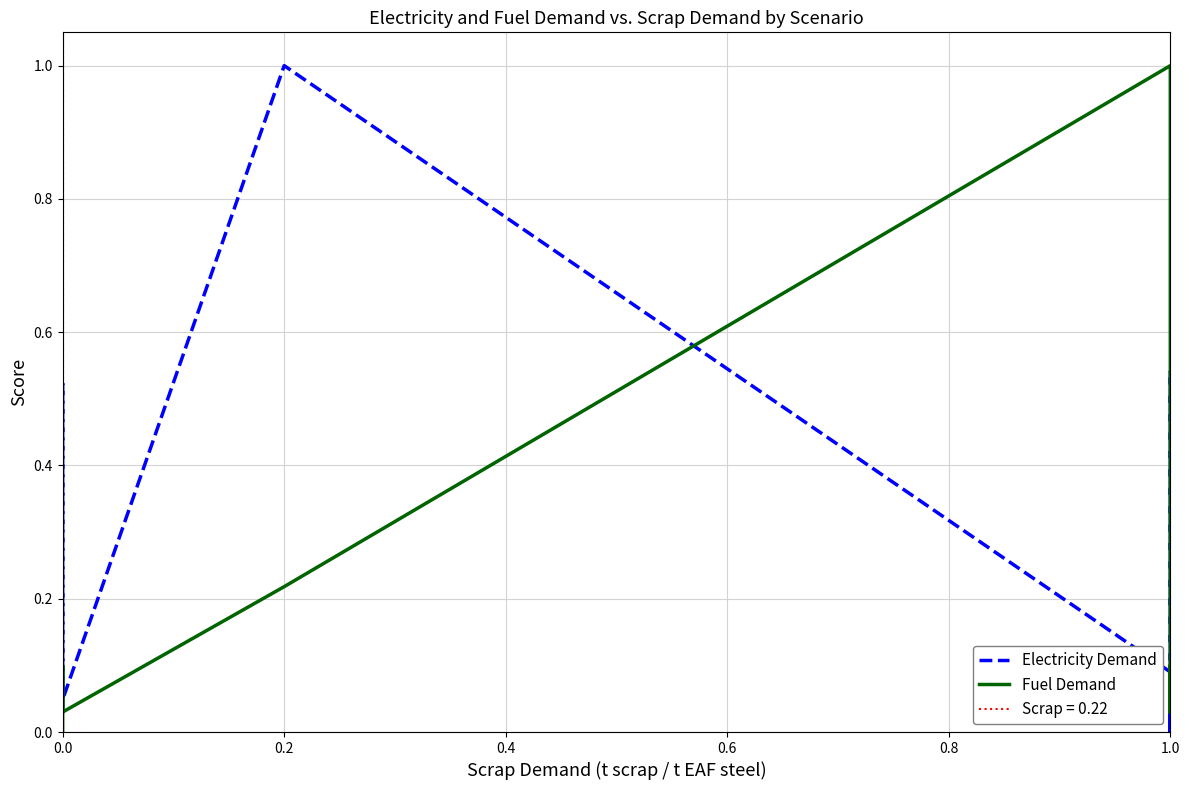

At 1.0, list the series in order from largest to smallest.

Fuel Demand, Electricity Demand